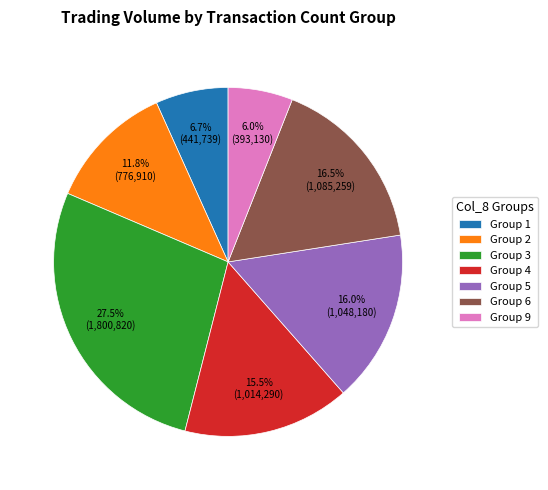

Rank the categories by value from lowest to highest.

Group 9, Group 1, Group 2, Group 4, Group 5, Group 6, Group 3